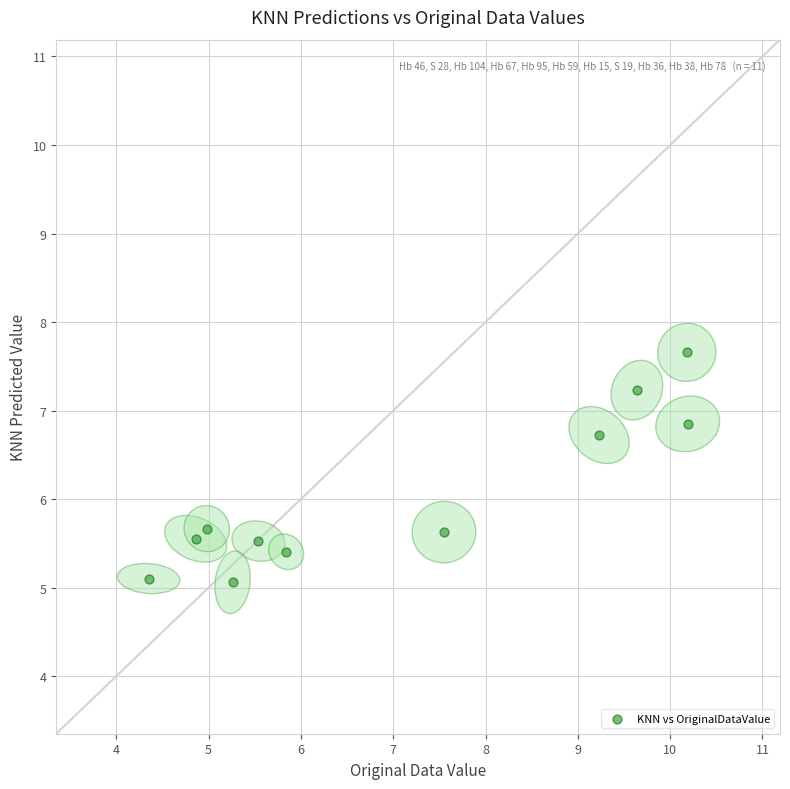

What is the average X value?

7.1